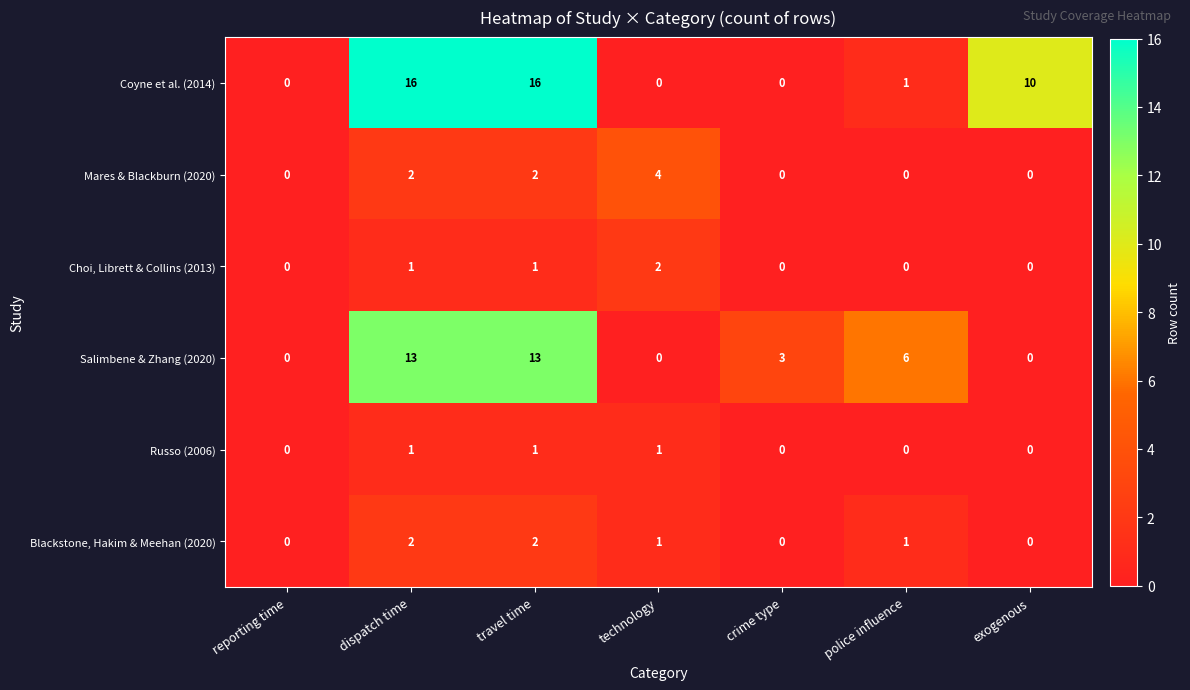

Count the Choi, Librett & Collins (2013) values in the range 0 to 1.

6